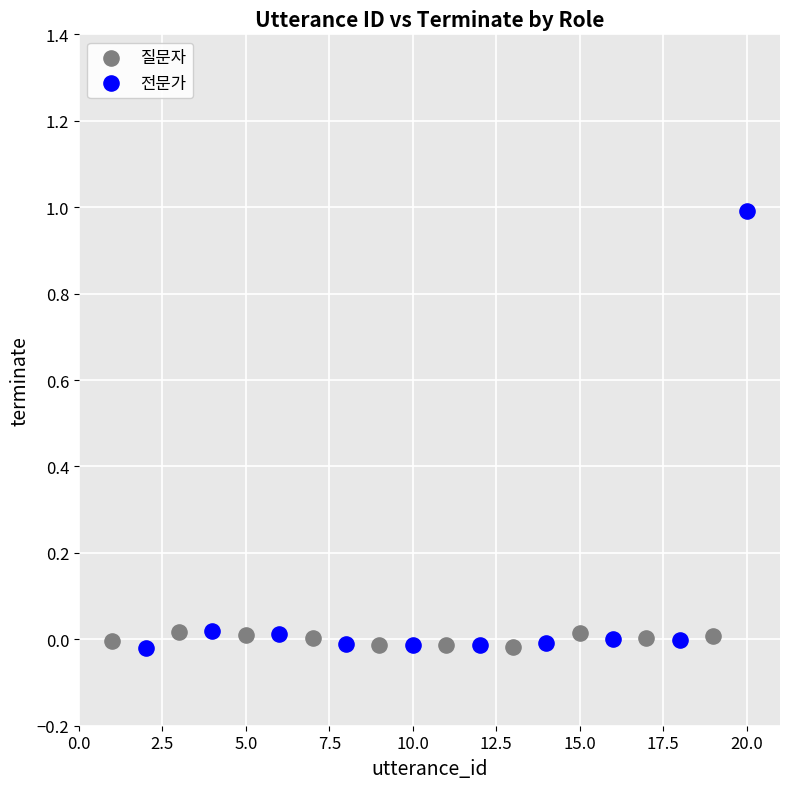

Which series contains the highest Y value?

전문가